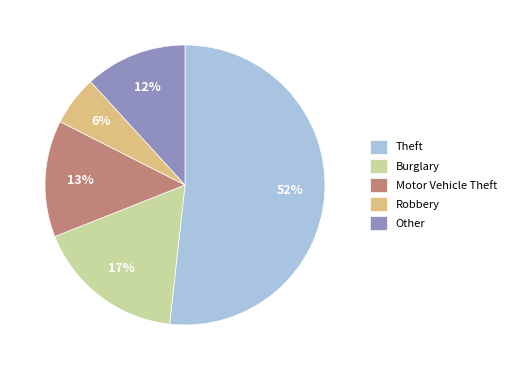

How many slices are in this pie chart?

5